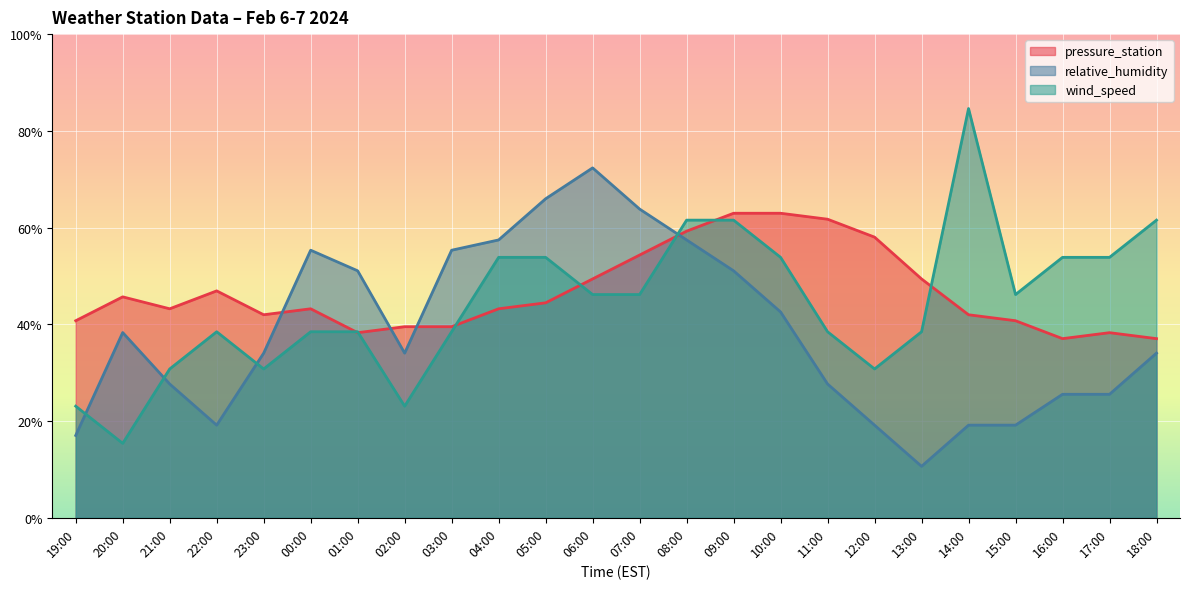

At 20:00, list the series in order from smallest to largest.

wind_speed, relative_humidity, pressure_station